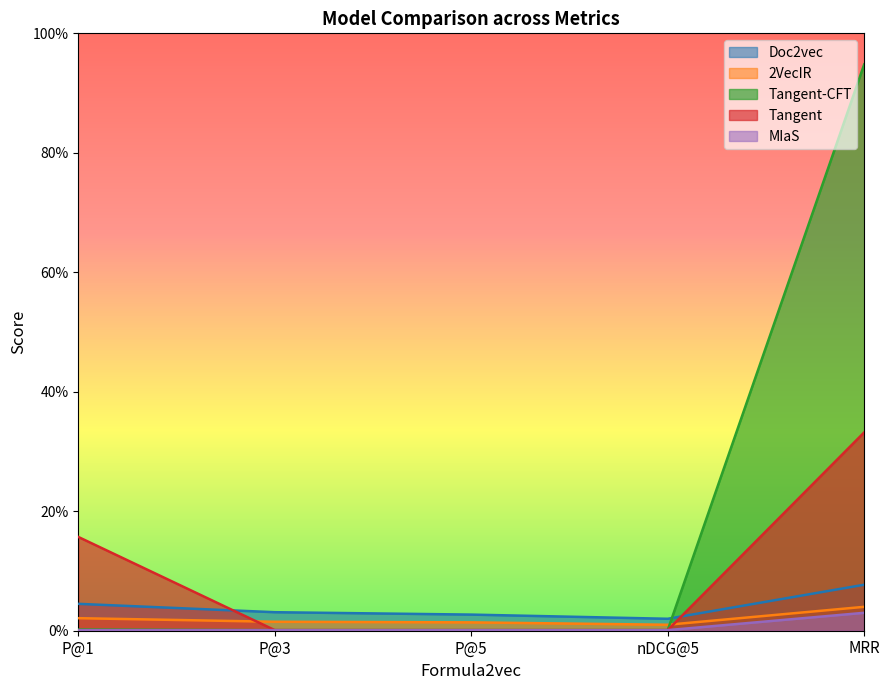

True or false: Doc2vec and MIaS intersect in this chart.

False